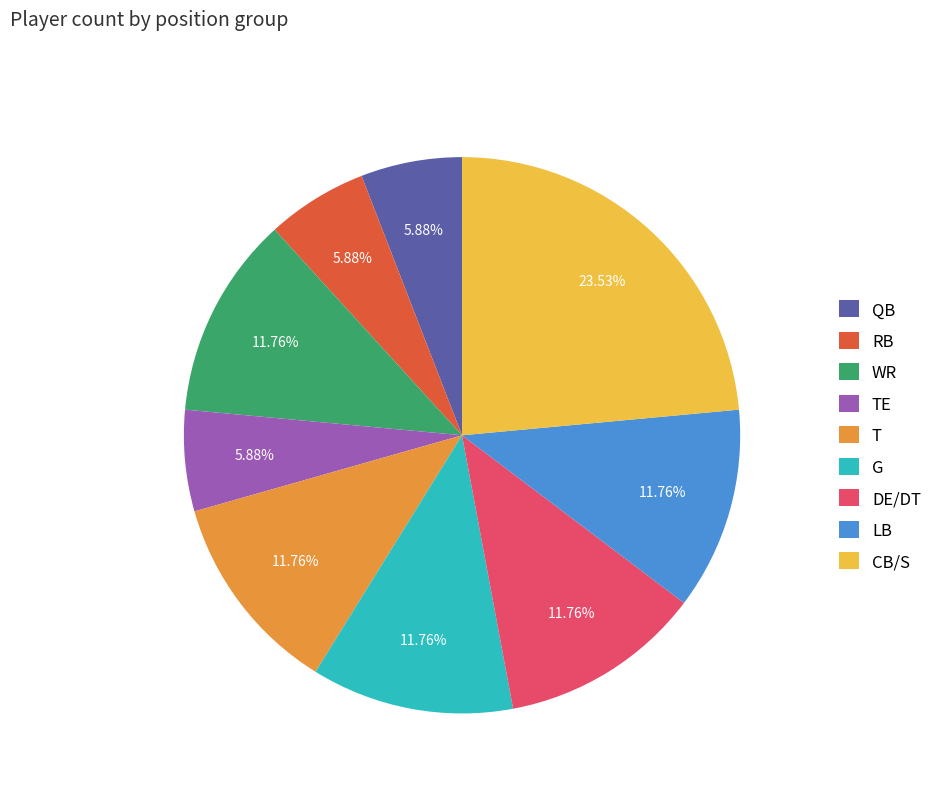

Which category has the biggest portion of the pie?

CB/S